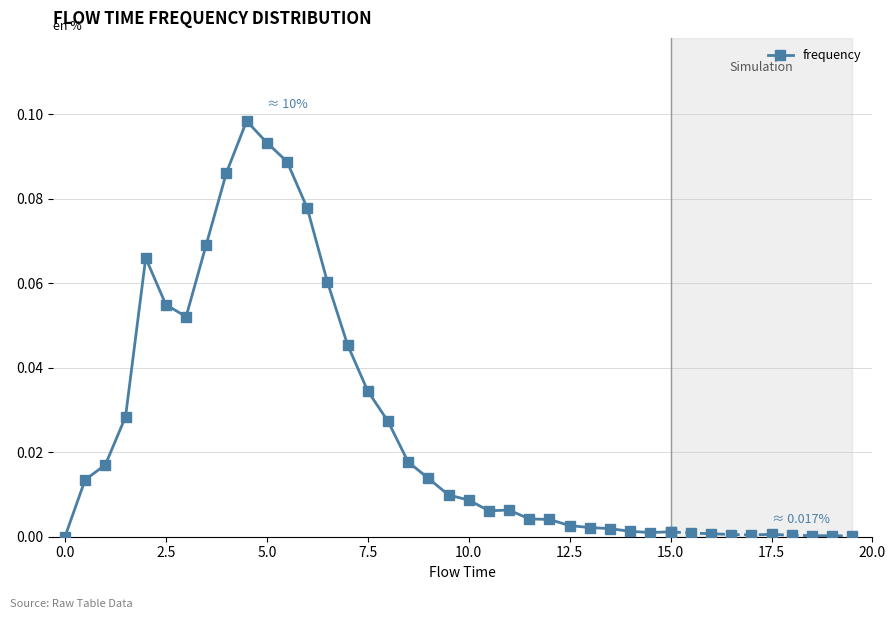

True or false: frequency has more than 2 interior local peaks.

True